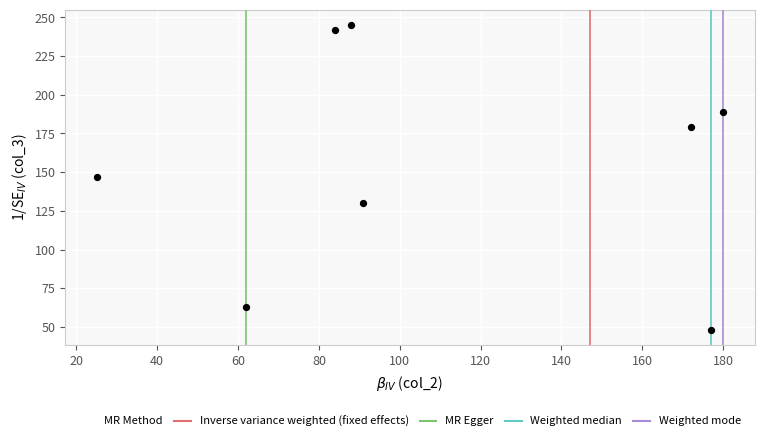

What is the range of X values (max minus min)?

155